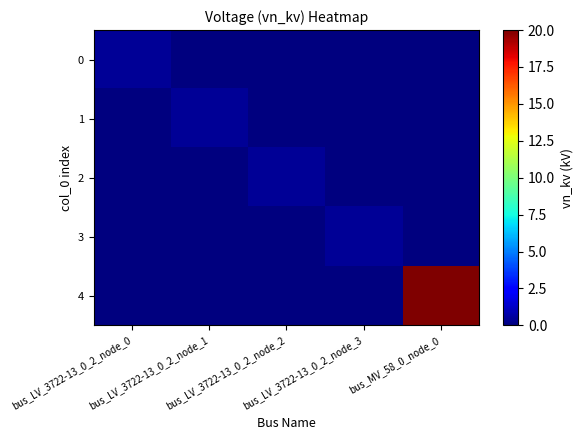

Which series has the largest total across all categories?

4